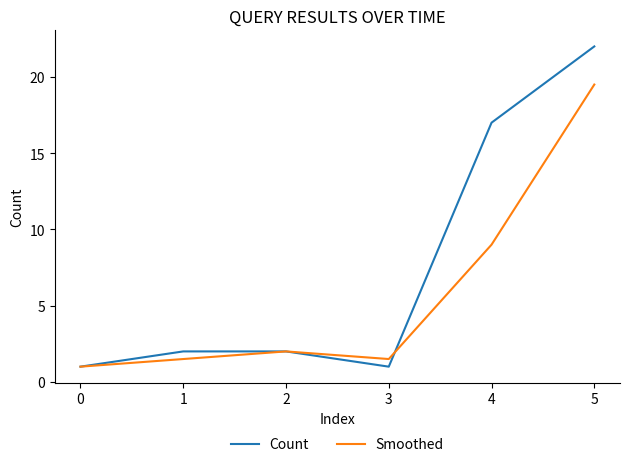

True or false: Count has more than 2 points higher than both neighbors.

False